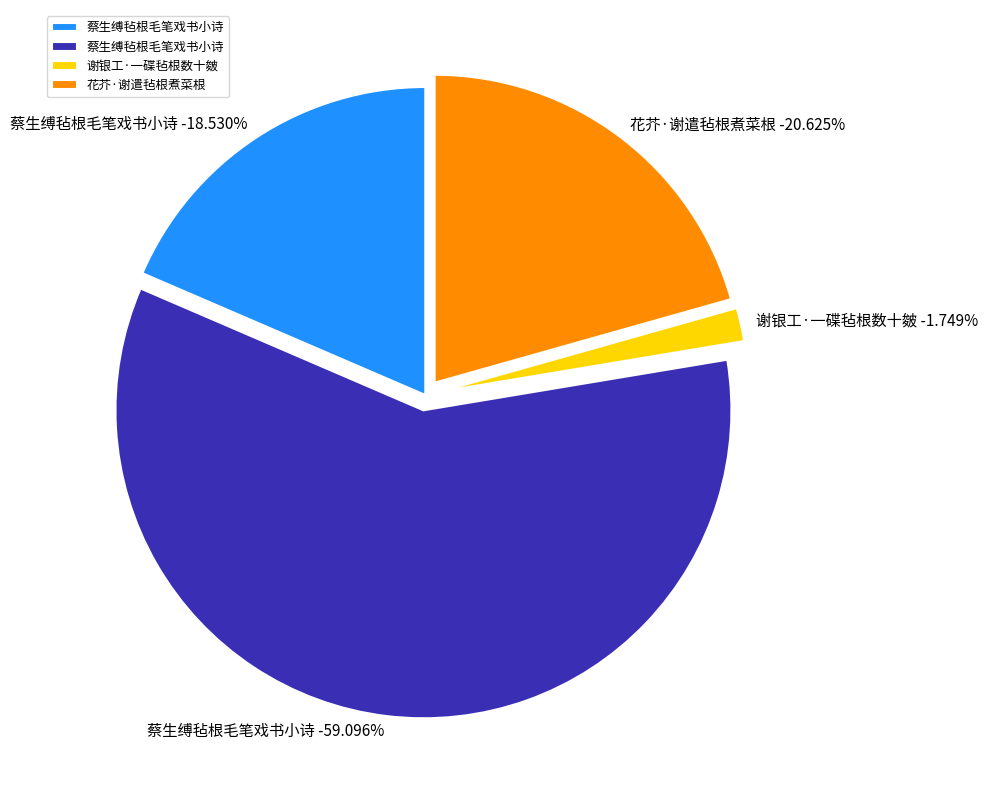

What is the ratio of the value at 蔡生缚毡根毛笔戏书小诗 to the value at 蔡生缚毡根毛笔戏书小诗?

0.3